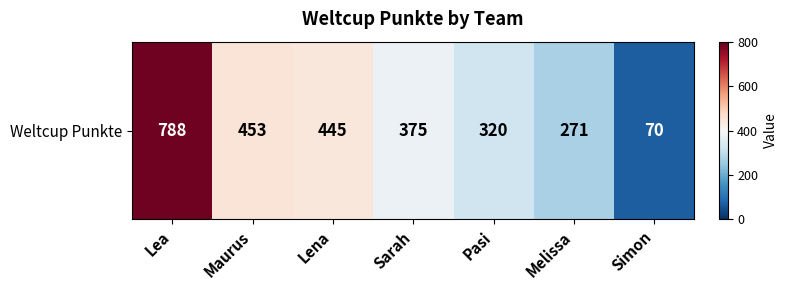

What is the difference between the maximum and minimum values?

718